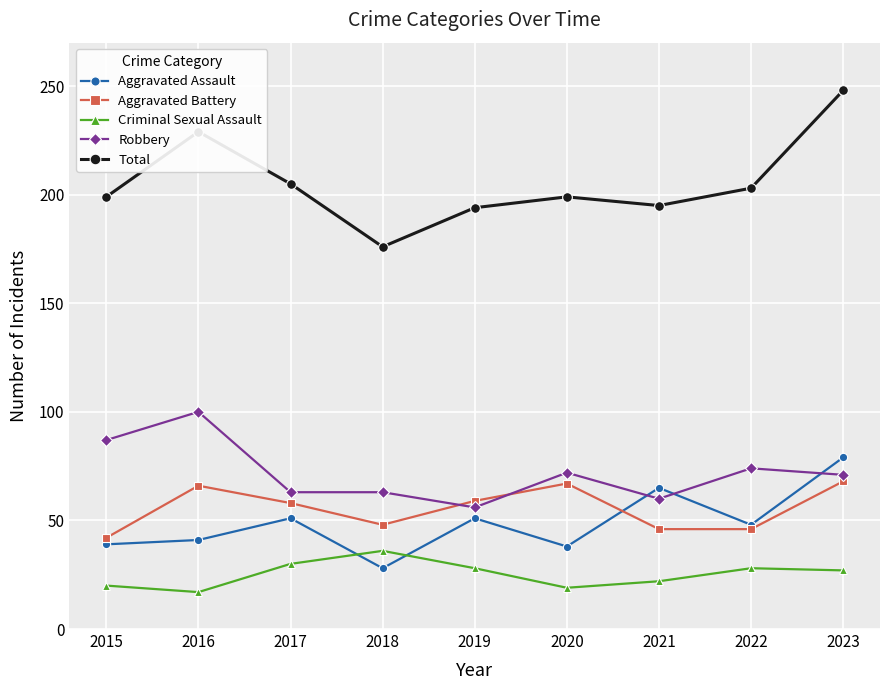

Where is the first local maximum for Total?

2016